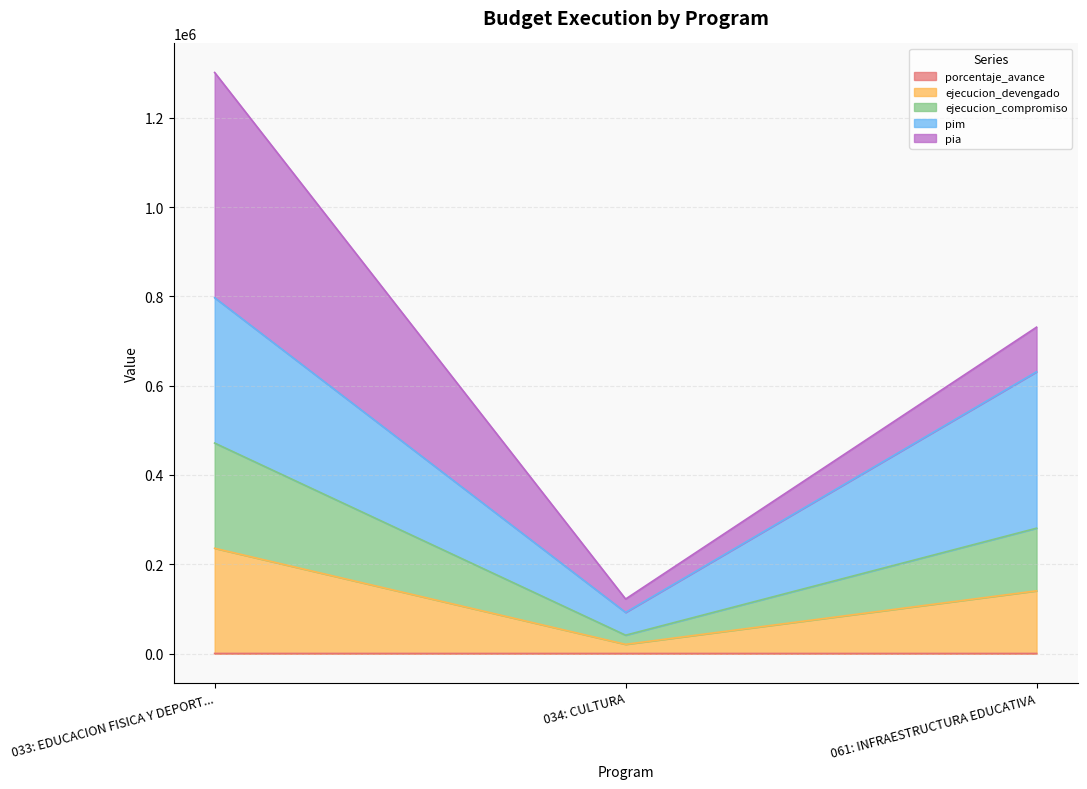

Is it true that porcentaje_avance equals 40.1 at 061: INFRAESTRUCTURA EDUCATIVA?

True